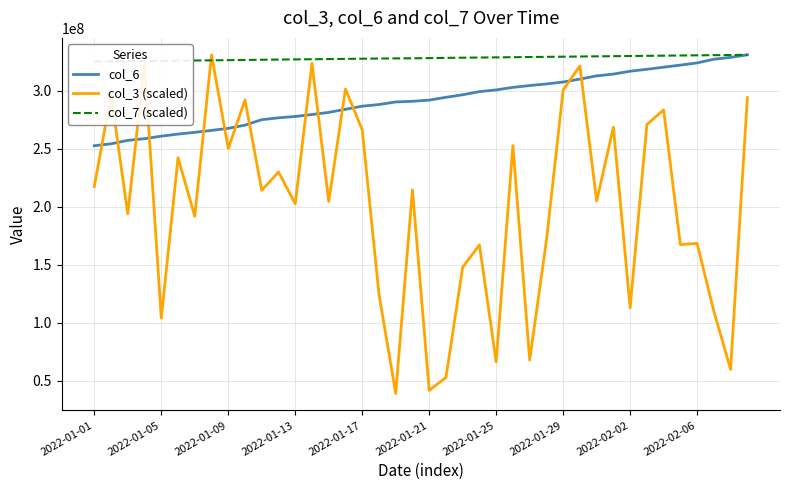

Does the chart display data point markers on the line(s)?

No